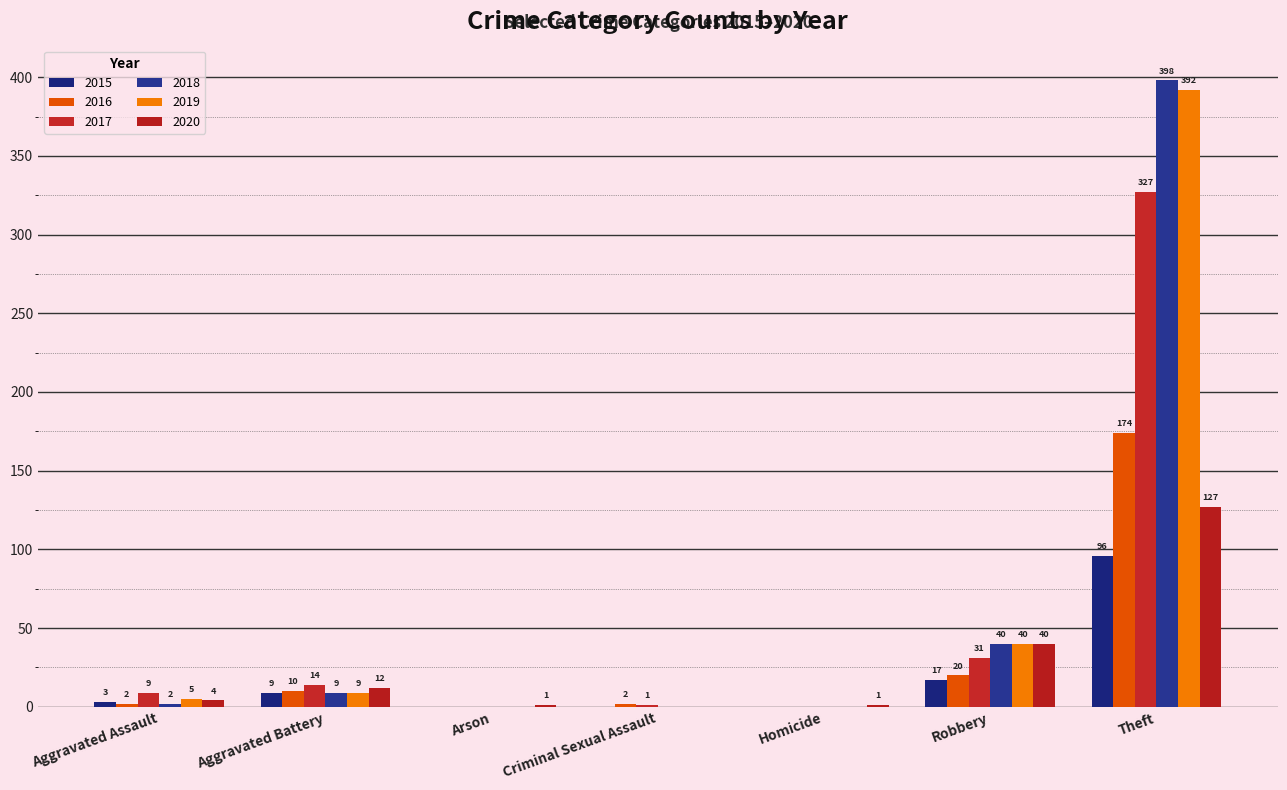

At which category does the chart reach its minimum across all series?

Arson